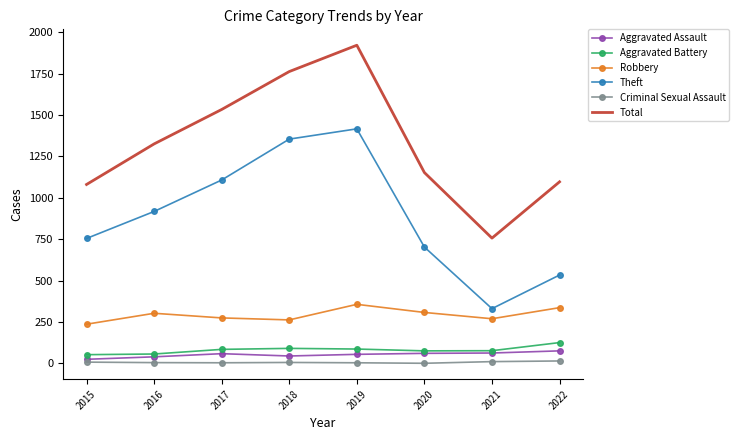

What is the minimum value shown in the chart?

1